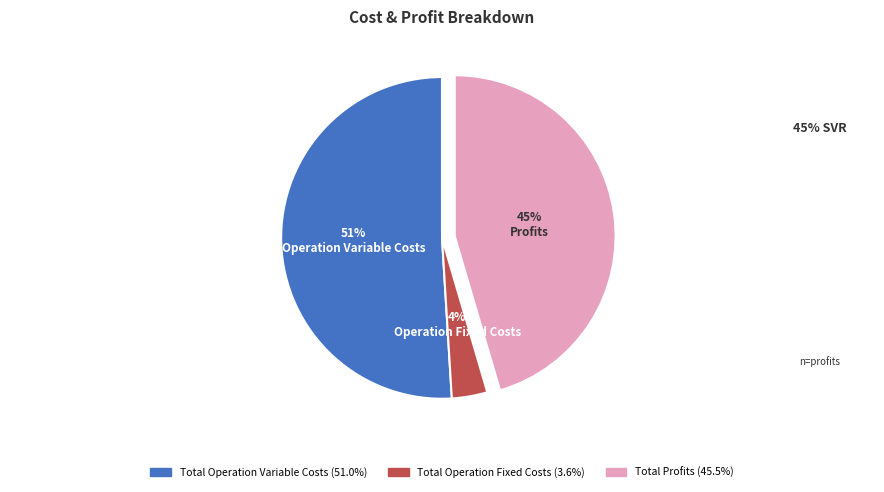

To the nearest percent, what is the average slice percentage?

33%